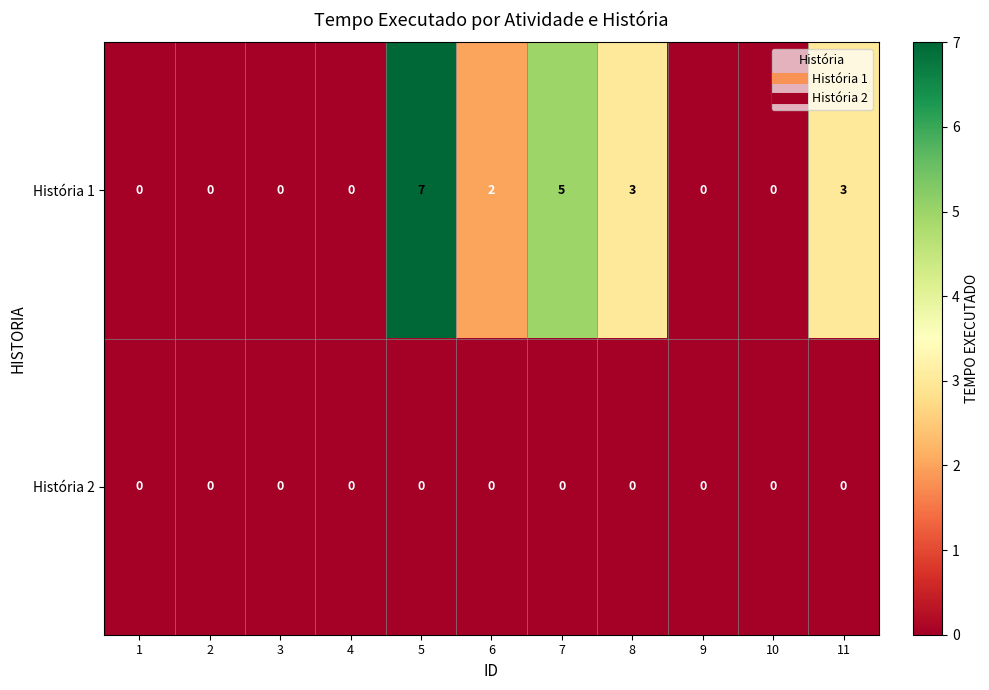

Rank the series by their maximum value, from highest to lowest.

História 1, História 2